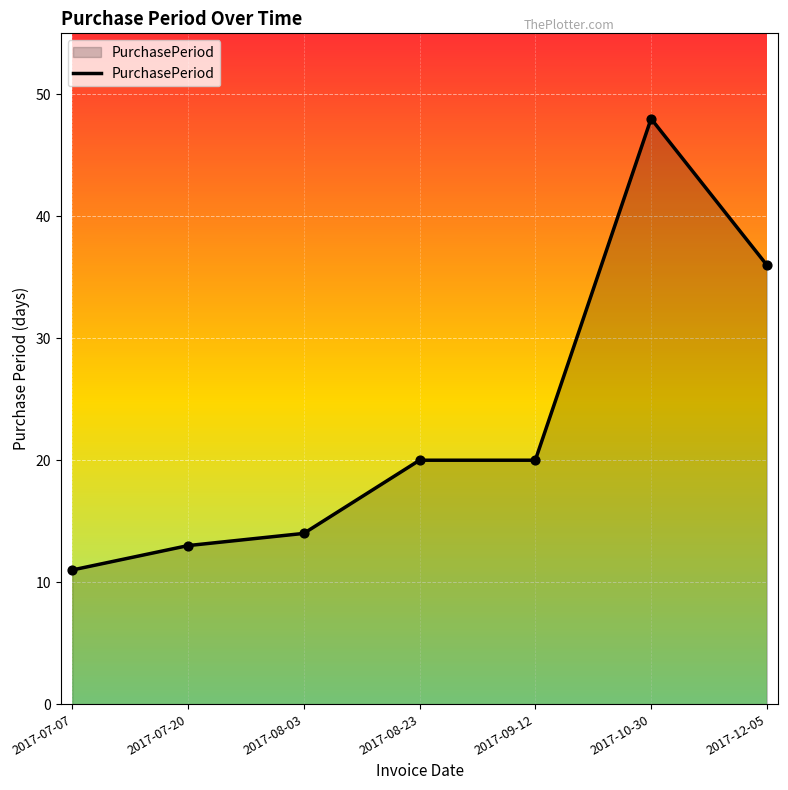

Approximately how many times larger is the value at 2017-07-20 compared to 2017-07-07?

1.2